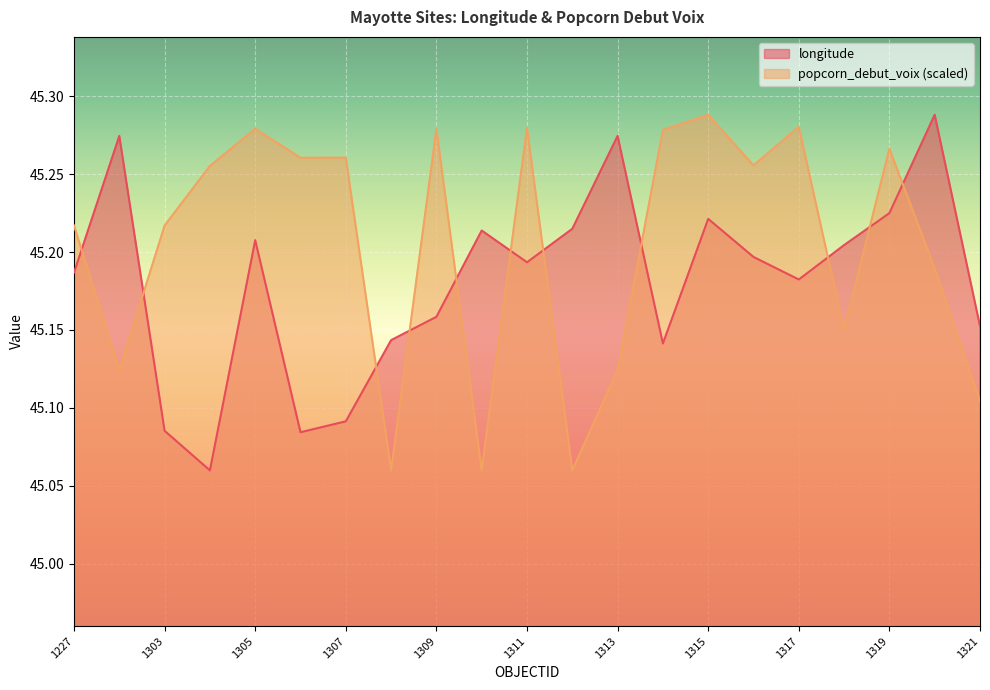

Reading left to right, extract all data points from this chart.

longitude: 1227=45.2	1248=45.3	1303=45.1	1304=45.1	1305=45.2	1306=45.1	1307=45.1	1308=45.1	1309=45.2	1310=45.2	1311=45.2	1312=45.2	1313=45.3	1314=45.1	1315=45.2	1316=45.2	1317=45.2	1318=45.2	1319=45.2	1320=45.3	1321=45.2
popcorn_debut_voix: 1227=45.2	1248=45.1	1303=45.2	1304=45.3	1305=45.3	1306=45.3	1307=45.3	1308=45.1	1309=45.3	1310=45.1	1311=45.3	1312=45.1	1313=45.1	1314=45.3	1315=45.3	1316=45.3	1317=45.3	1318=45.2	1319=45.3	1320=45.2	1321=45.1